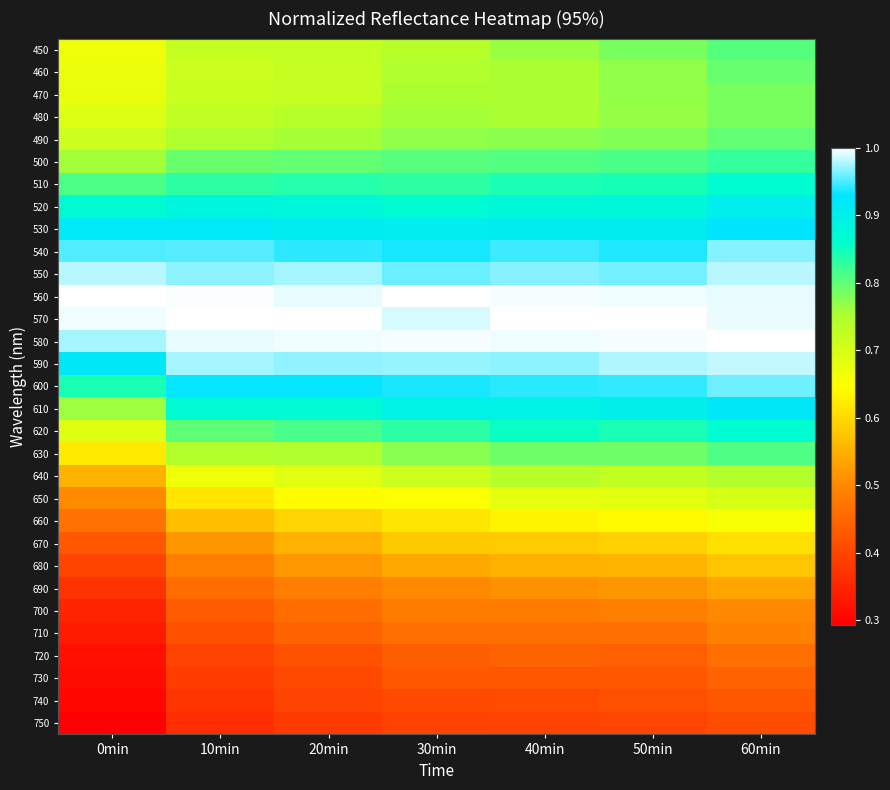

Reading left to right, list all the values displayed in this chart.

450: 0min=0.7	10min=0.7	20min=0.7	30min=0.7	40min=0.8	50min=0.8	60min=0.8
460: 0min=0.7	10min=0.7	20min=0.7	30min=0.7	40min=0.8	50min=0.8	60min=0.8
470: 0min=0.7	10min=0.7	20min=0.7	30min=0.8	40min=0.8	50min=0.8	60min=0.8
480: 0min=0.7	10min=0.7	20min=0.7	30min=0.8	40min=0.8	50min=0.8	60min=0.8
490: 0min=0.7	10min=0.7	20min=0.8	30min=0.8	40min=0.8	50min=0.8	60min=0.8
500: 0min=0.8	10min=0.8	20min=0.8	30min=0.8	40min=0.8	50min=0.8	60min=0.8
510: 0min=0.8	10min=0.8	20min=0.8	30min=0.8	40min=0.8	50min=0.8	60min=0.9
520: 0min=0.9	10min=0.9	20min=0.9	30min=0.9	40min=0.9	50min=0.9	60min=0.9
530: 0min=0.9	10min=0.9	20min=0.9	30min=0.9	40min=0.9	50min=0.9	60min=0.9
540: 0min=1.0	10min=1.0	20min=0.9	30min=0.9	40min=0.9	50min=0.9	60min=1.0
550: 0min=1.0	10min=1.0	20min=1.0	30min=1.0	40min=1.0	50min=1.0	60min=1.0
560: 0min=1.0	10min=1.0	20min=1.0	30min=1.0	40min=1.0	50min=1.0	60min=1.0
570: 0min=1.0	10min=1.0	20min=1.0	30min=1.0	40min=1.0	50min=1.0	60min=1.0
580: 0min=1.0	10min=1.0	20min=1.0	30min=1.0	40min=1.0	50min=1.0	60min=1.0
590: 0min=0.9	10min=1.0	20min=1.0	30min=1.0	40min=1.0	50min=1.0	60min=1.0
600: 0min=0.8	10min=0.9	20min=0.9	30min=0.9	40min=0.9	50min=0.9	60min=1.0
610: 0min=0.8	10min=0.9	20min=0.9	30min=0.9	40min=0.9	50min=0.9	60min=0.9
620: 0min=0.7	10min=0.8	20min=0.8	30min=0.8	40min=0.9	50min=0.8	60min=0.9
630: 0min=0.6	10min=0.7	20min=0.7	30min=0.8	40min=0.8	50min=0.8	60min=0.8
640: 0min=0.6	10min=0.7	20min=0.7	30min=0.7	40min=0.7	50min=0.7	60min=0.7
650: 0min=0.5	10min=0.6	20min=0.6	30min=0.6	40min=0.7	50min=0.7	60min=0.7
660: 0min=0.5	10min=0.6	20min=0.6	30min=0.6	40min=0.6	50min=0.6	60min=0.7
670: 0min=0.4	10min=0.5	20min=0.5	30min=0.6	40min=0.6	50min=0.6	60min=0.6
680: 0min=0.4	10min=0.5	20min=0.5	30min=0.5	40min=0.6	50min=0.6	60min=0.6
690: 0min=0.4	10min=0.5	20min=0.5	30min=0.5	40min=0.5	50min=0.5	60min=0.5
700: 0min=0.4	10min=0.4	20min=0.5	30min=0.5	40min=0.5	50min=0.5	60min=0.5
710: 0min=0.3	10min=0.4	20min=0.4	30min=0.5	40min=0.5	50min=0.5	60min=0.5
720: 0min=0.3	10min=0.4	20min=0.4	30min=0.4	40min=0.4	50min=0.4	60min=0.5
730: 0min=0.3	10min=0.4	20min=0.4	30min=0.4	40min=0.4	50min=0.4	60min=0.4
740: 0min=0.3	10min=0.4	20min=0.4	30min=0.4	40min=0.4	50min=0.4	60min=0.4
750: 0min=0.3	10min=0.4	20min=0.4	30min=0.4	40min=0.4	50min=0.4	60min=0.4